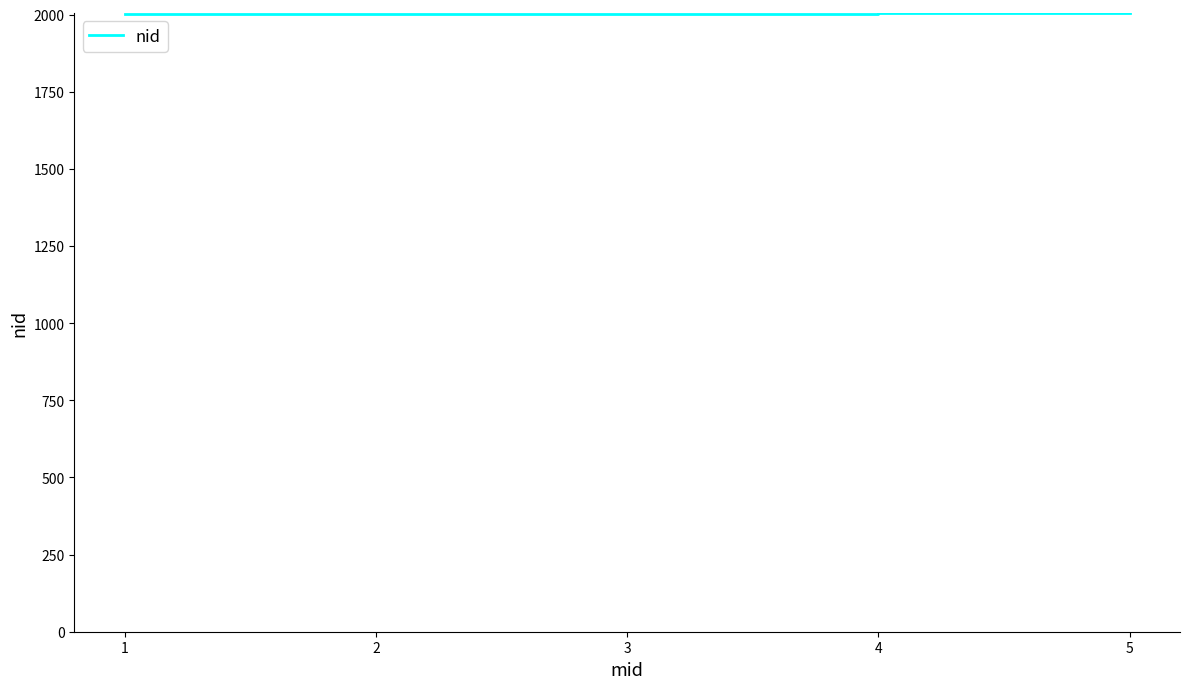

True or false: there are more than 2 points higher than both neighbors.

False